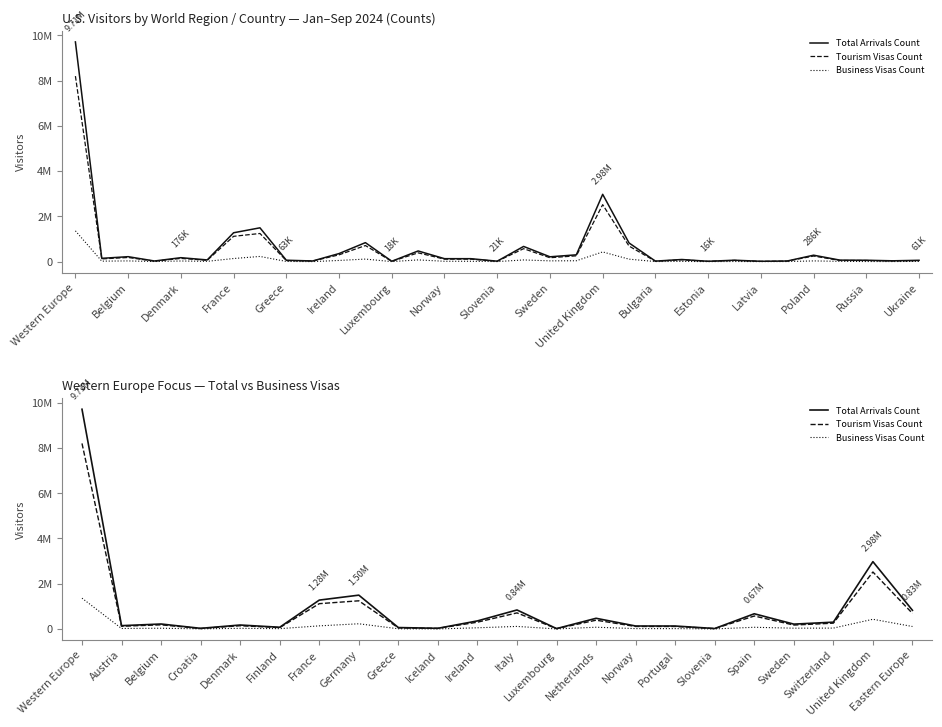

What is the maximum value shown in the chart?

9712726